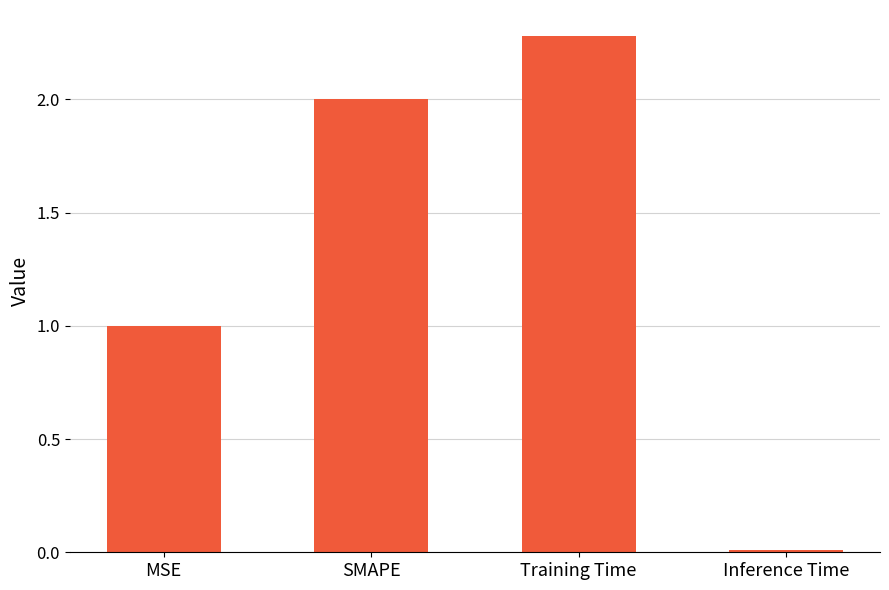

List the labels in order of value, smallest first.

Inference Time, MSE, SMAPE, Training Time